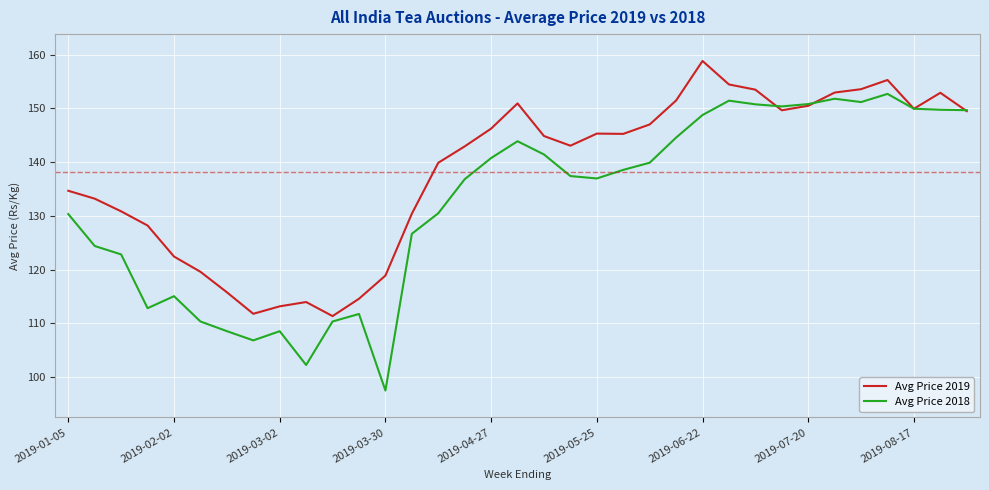

Which series has the largest range (max minus min)?

Avg Price 2018